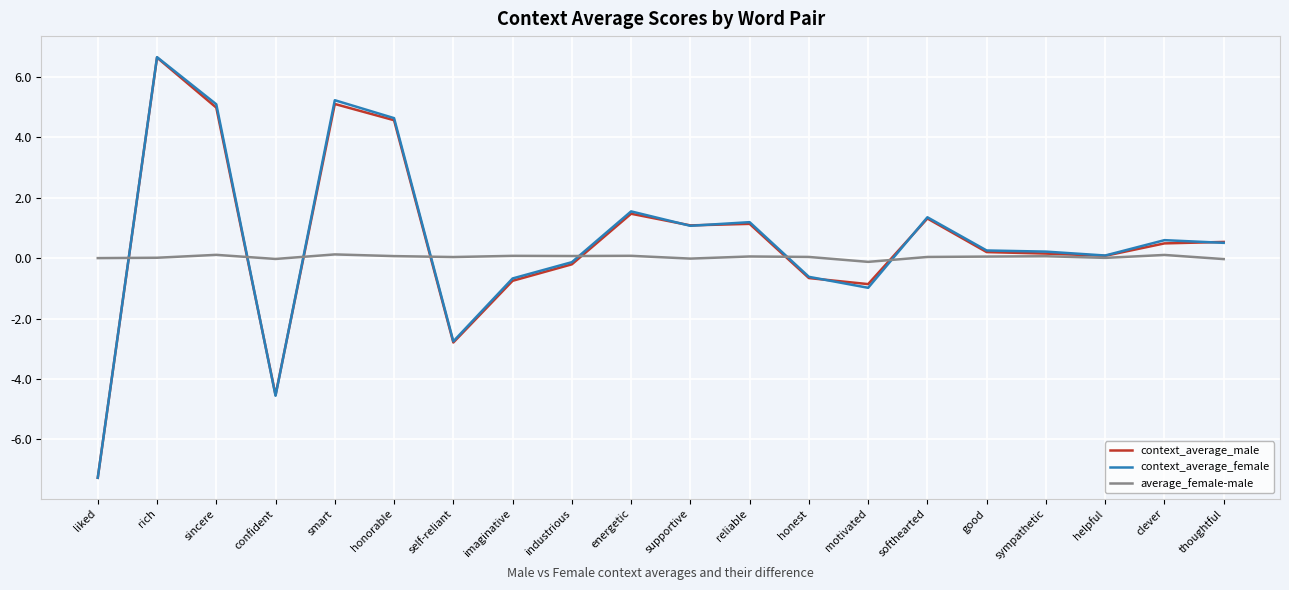

What is the difference between the second highest and second lowest values in the context_average_female series?

9.8